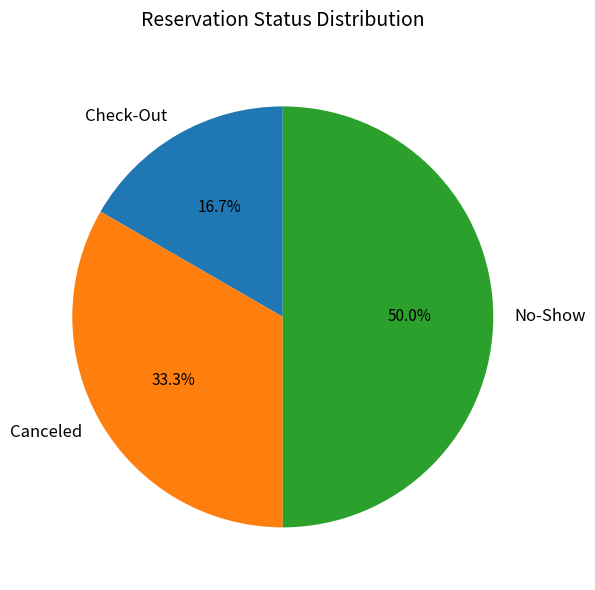

Does Canceled represent more than half of the total?

No